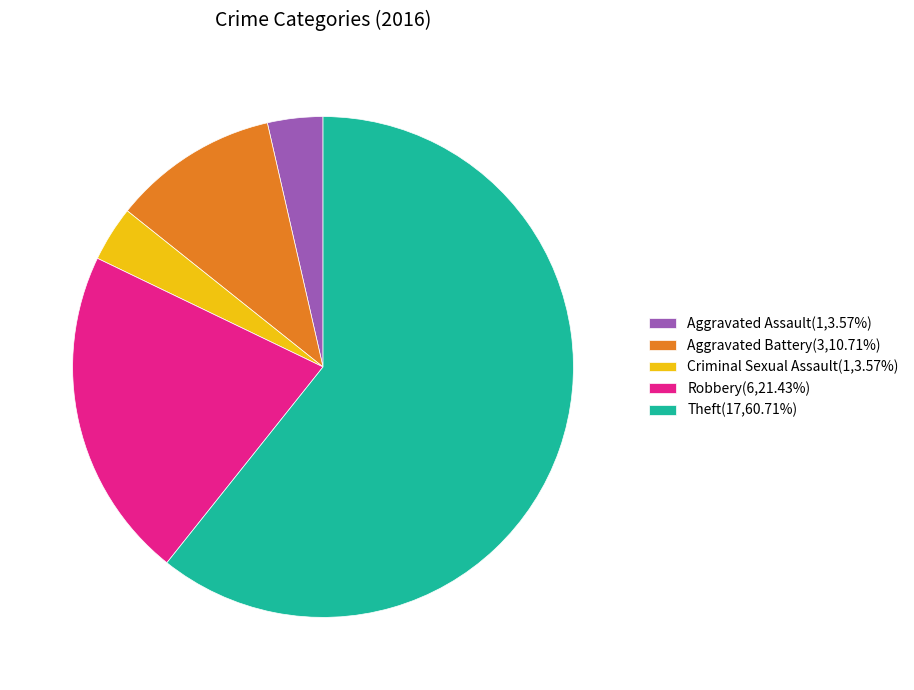

Do Robbery and Theft together represent more than half of the pie?

Yes